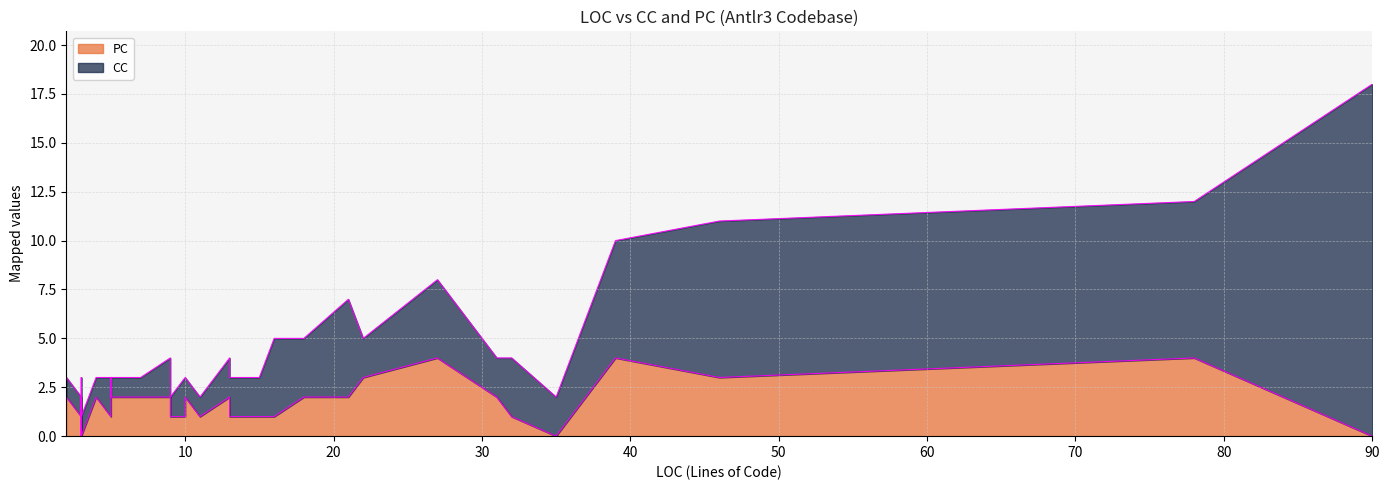

Reading left to right, transcribe all the data shown in this chart.

CC: 3=1	3=1	3=1	4=1	2=1	3=1	2=1	5=2	15=2	3=1	3=1	14=2	16=4	22=2	9=2	5=1	90=18	32=3	35=2	39=6	9=2	3=1	9=1	13=2	7=1	3=1	13=2	5=1	3=1	46=8	10=2	27=4	78=8	7=1	11=1	3=1	10=1	31=2	18=3	21=5
PC: 3=1	3=0	3=1	4=2	2=2	3=1	2=2	5=1	15=1	3=1	3=1	14=1	16=1	22=3	9=2	5=1	90=0	32=1	35=0	39=4	9=1	3=1	9=1	13=2	7=2	3=2	13=1	5=2	3=2	46=3	10=1	27=4	78=4	7=2	11=1	3=0	10=2	31=2	18=2	21=2